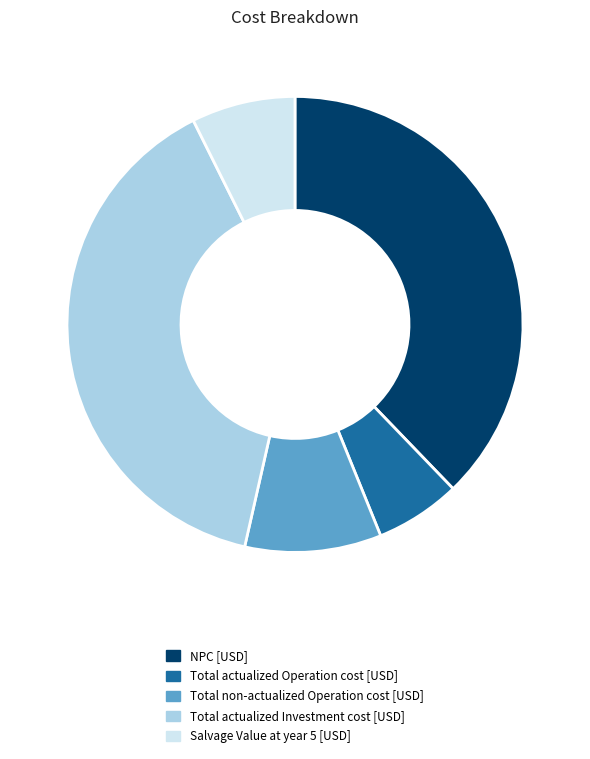

Does Total non-actualized Operation cost [USD] represent more than half of the total?

No